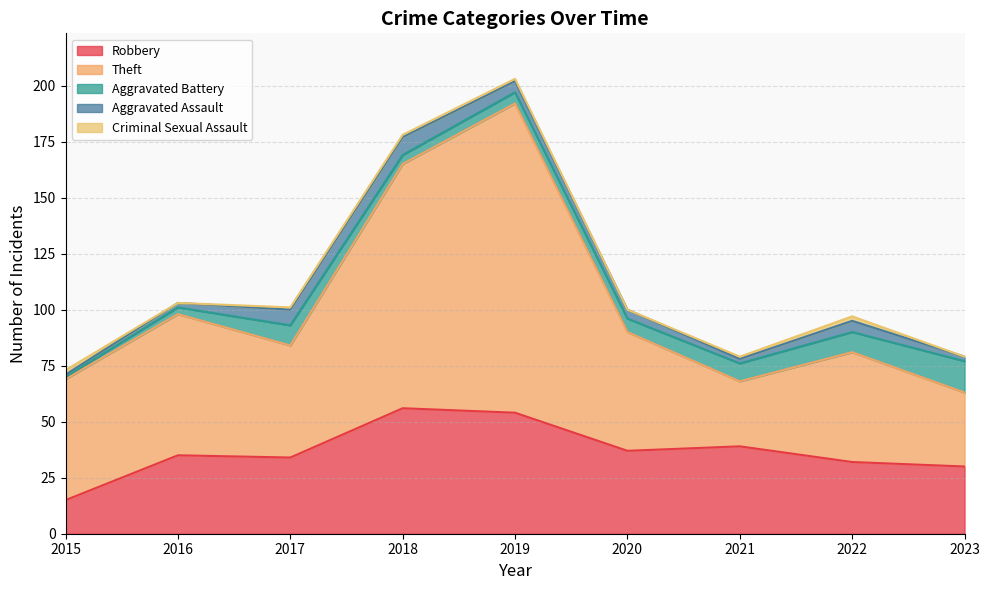

What is the total value across all series at 2015?

73